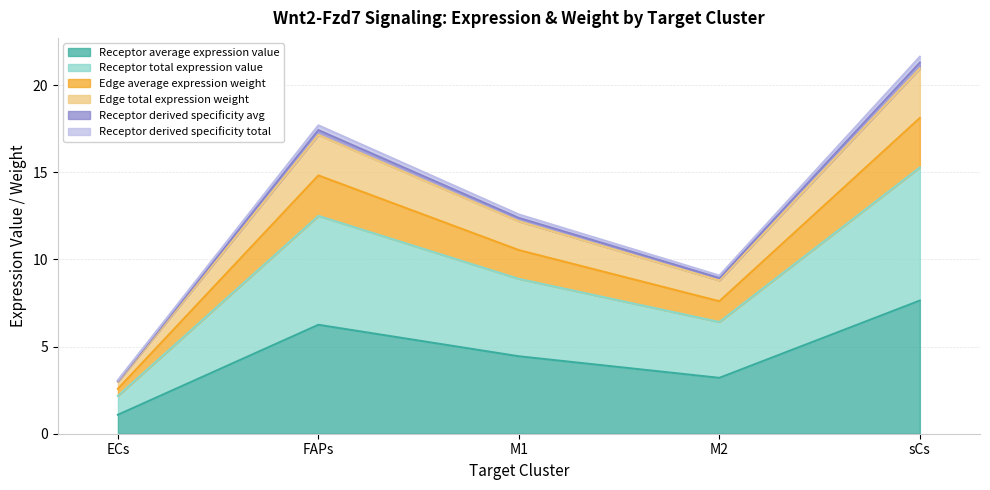

True or false: Edge average expression weight and Edge total expression weight cross at least once.

False